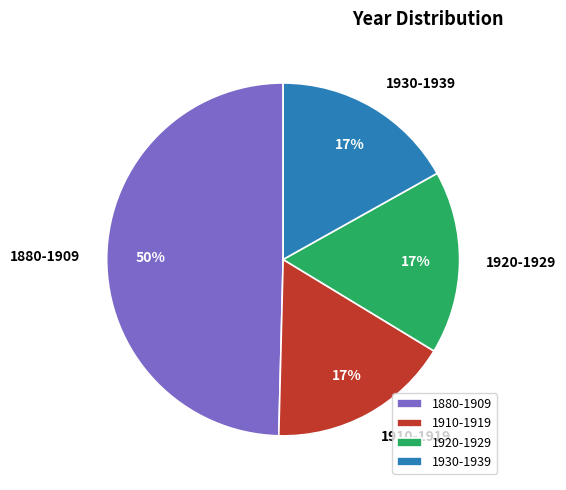

Does any single category account for the majority?

No